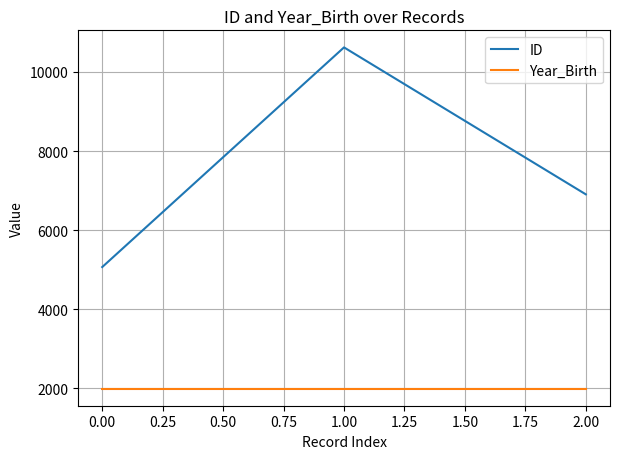

Is it true that Year_Birth equals 1994 at 0.00?

True